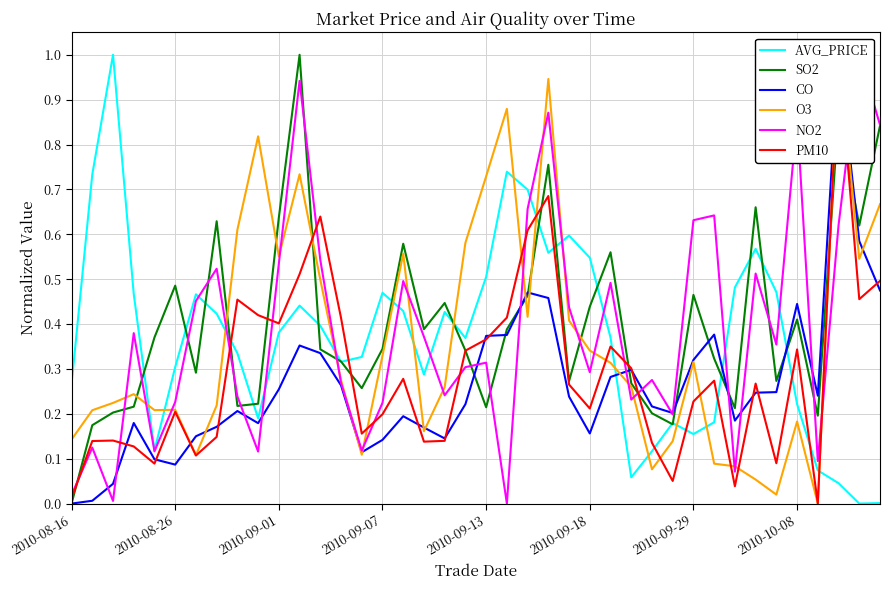

List the series in order of their peak value, lowest first.

AVG_PRICE, SO2, CO, O3, NO2, PM10